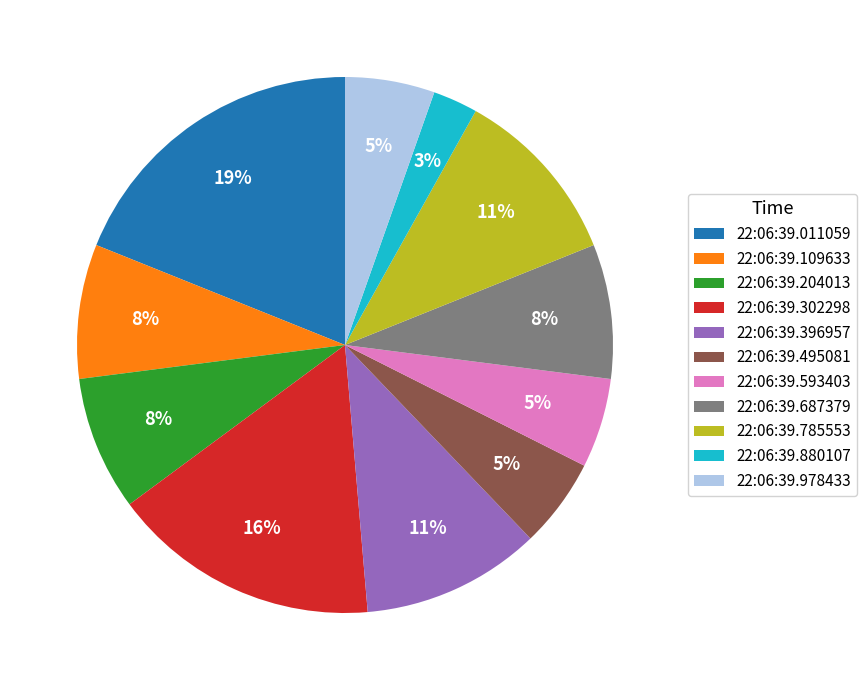

To the nearest percent, what is the difference between the 22:06:39.302298 and 22:06:39.011059 slice percentages?

3%